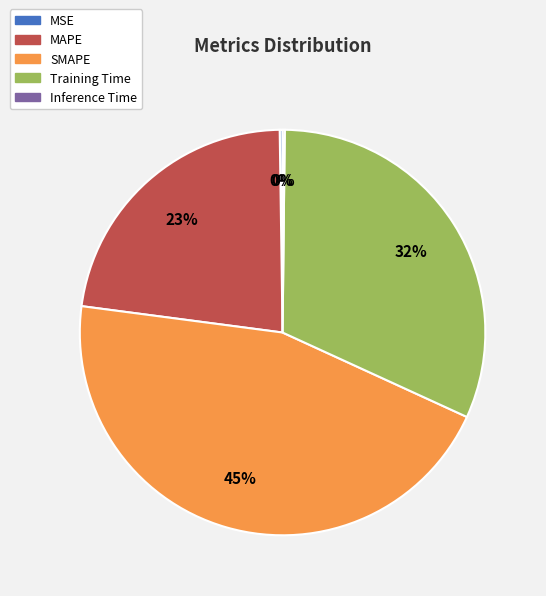

What is the largest slice in the pie chart?

SMAPE